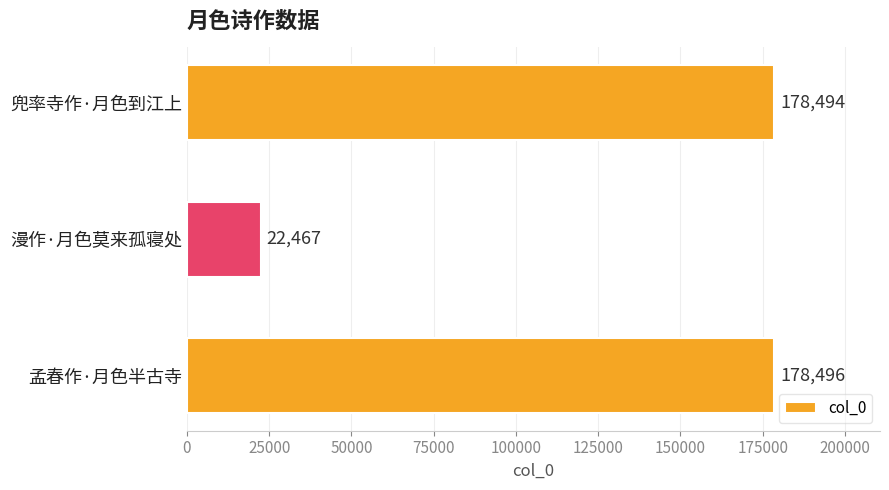

Between 孟春作·月色半古寺 and 漫作·月色莫来孤寝处, which is larger?

孟春作·月色半古寺